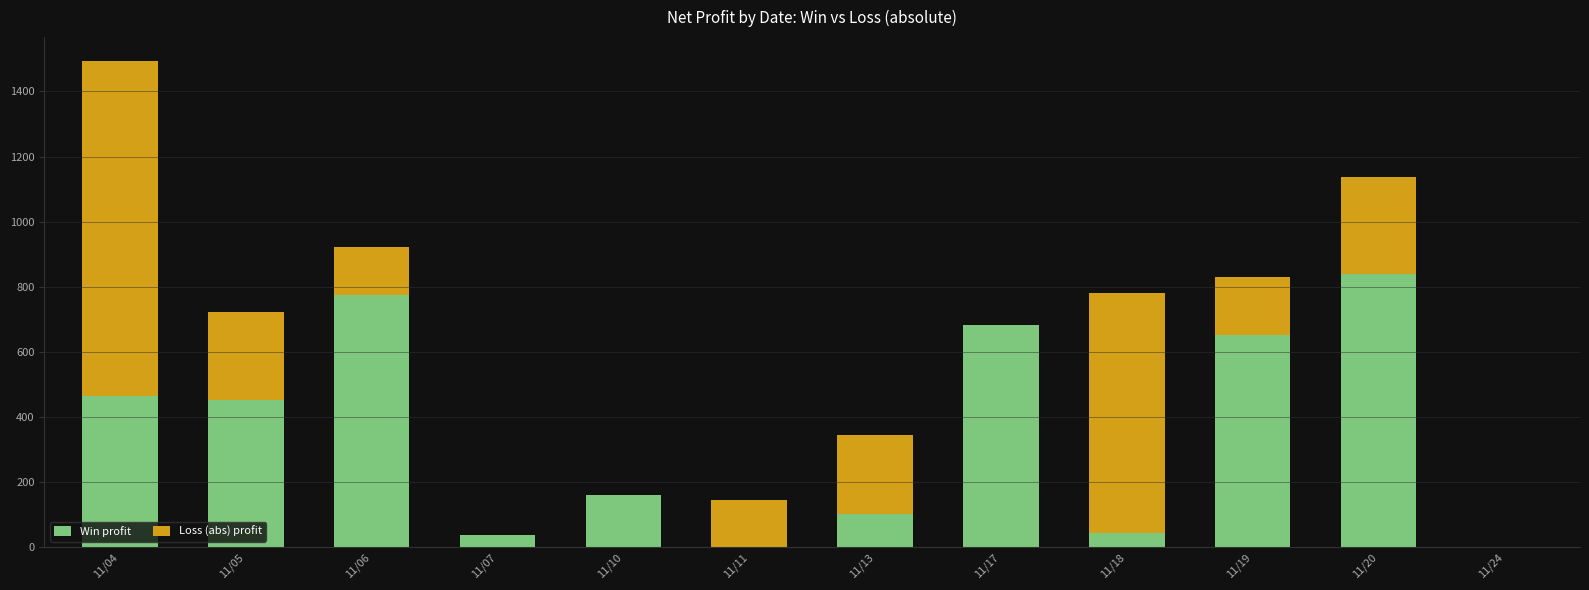

What is the sum of all Win profit values?

4205.7